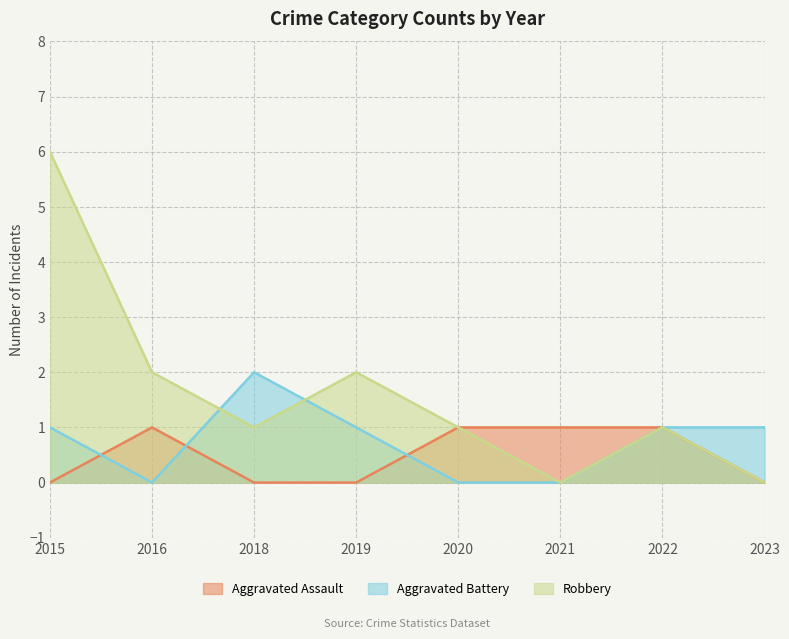

At which category is the sum across all series the highest?

2015